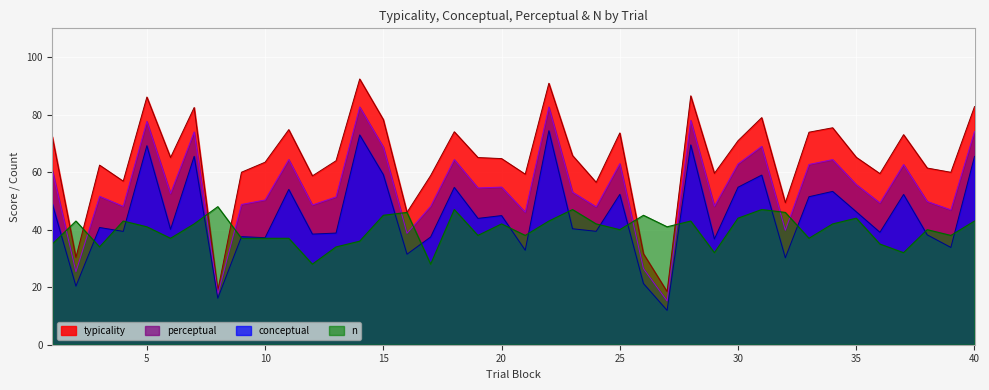

How many values in the conceptual series are below 40?

18